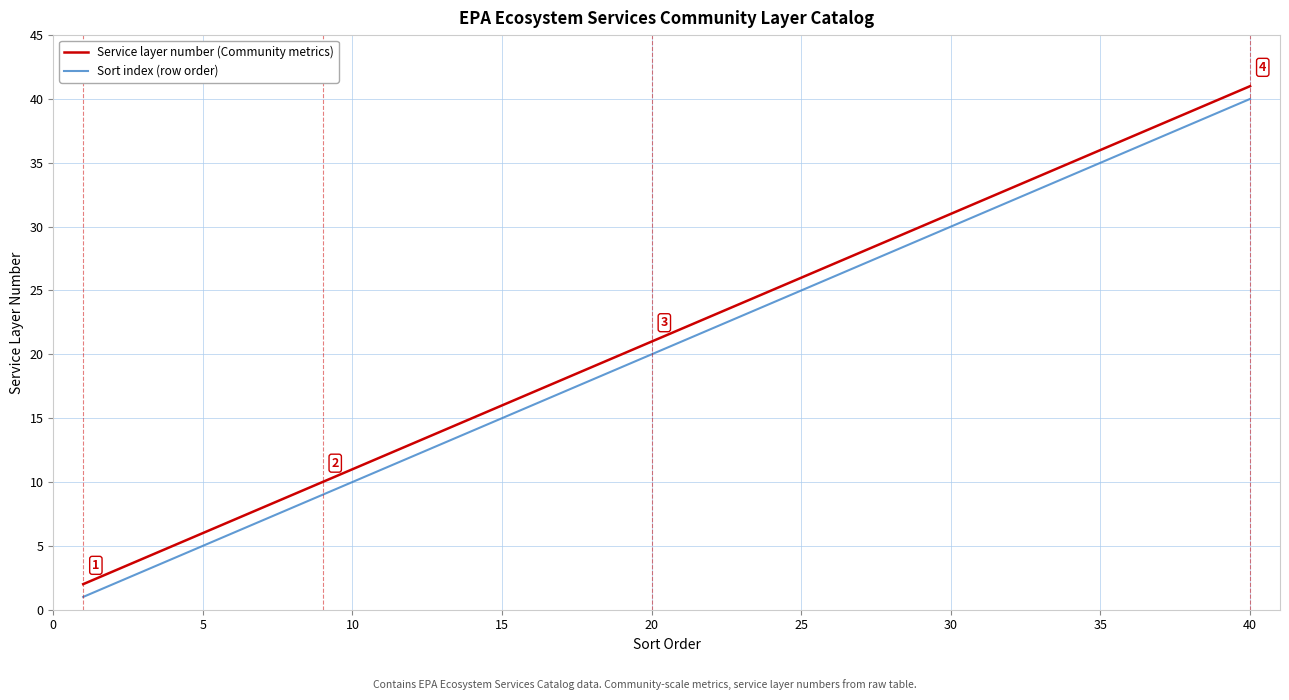

Which series has the largest total across all categories?

Service layer number (Community metrics)